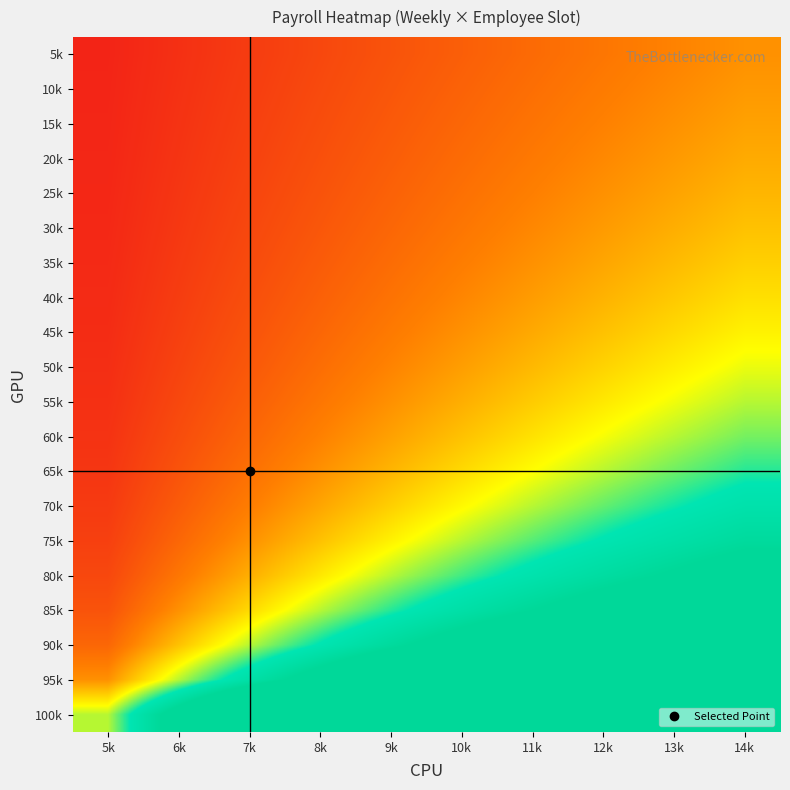

What is the difference between the highest and lowest values at 7k?

5.7